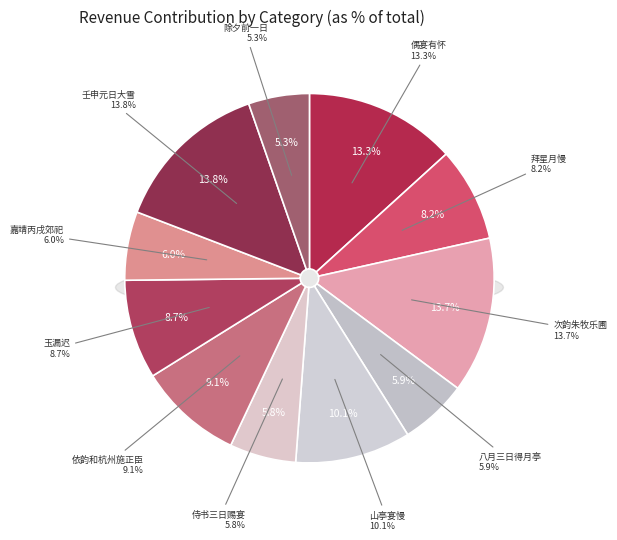

The 依韵和杭州施正臣与李审言王道粹宴有美堂唱酬 slice represents 9% of the pie. True or false?

True